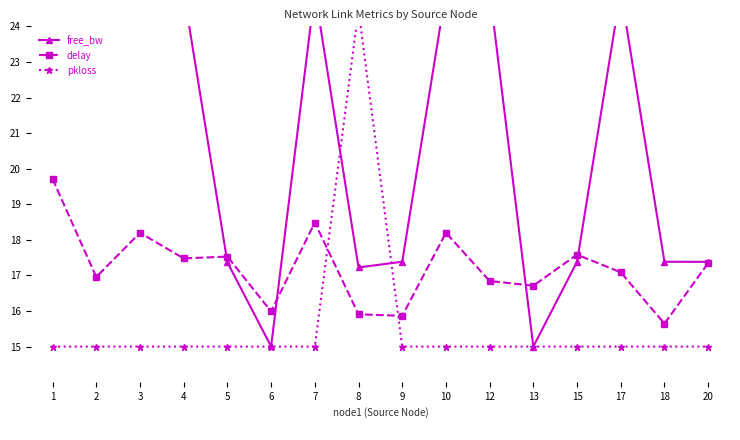

Which series ends up on top after the final intersection of pkloss and delay?

delay